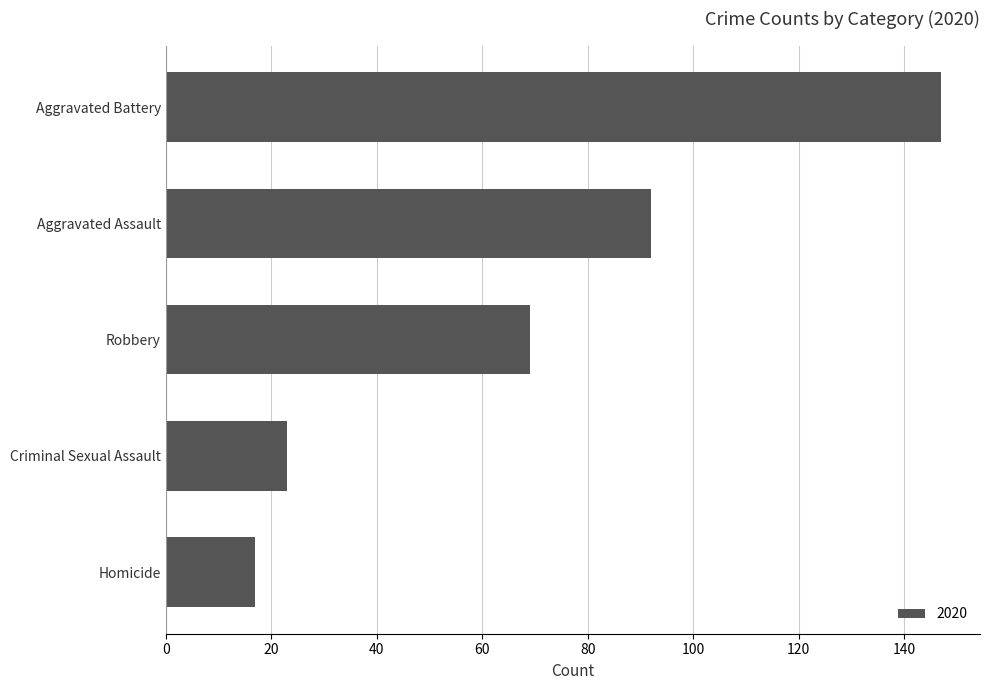

Read the value at Aggravated Assault.

92